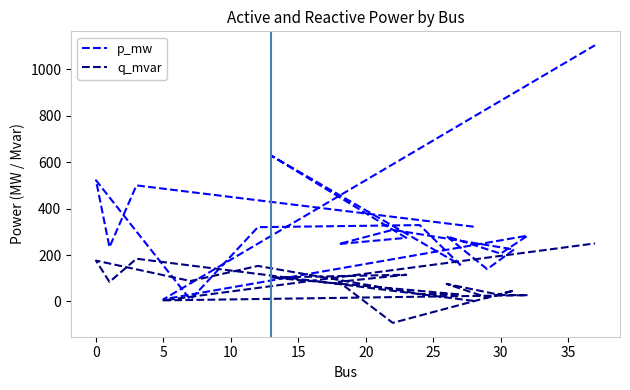

What is the minimum value shown in the chart?

-92.2